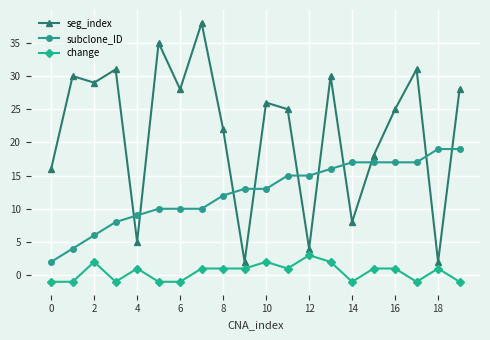

What is the maximum value shown in the chart?

38